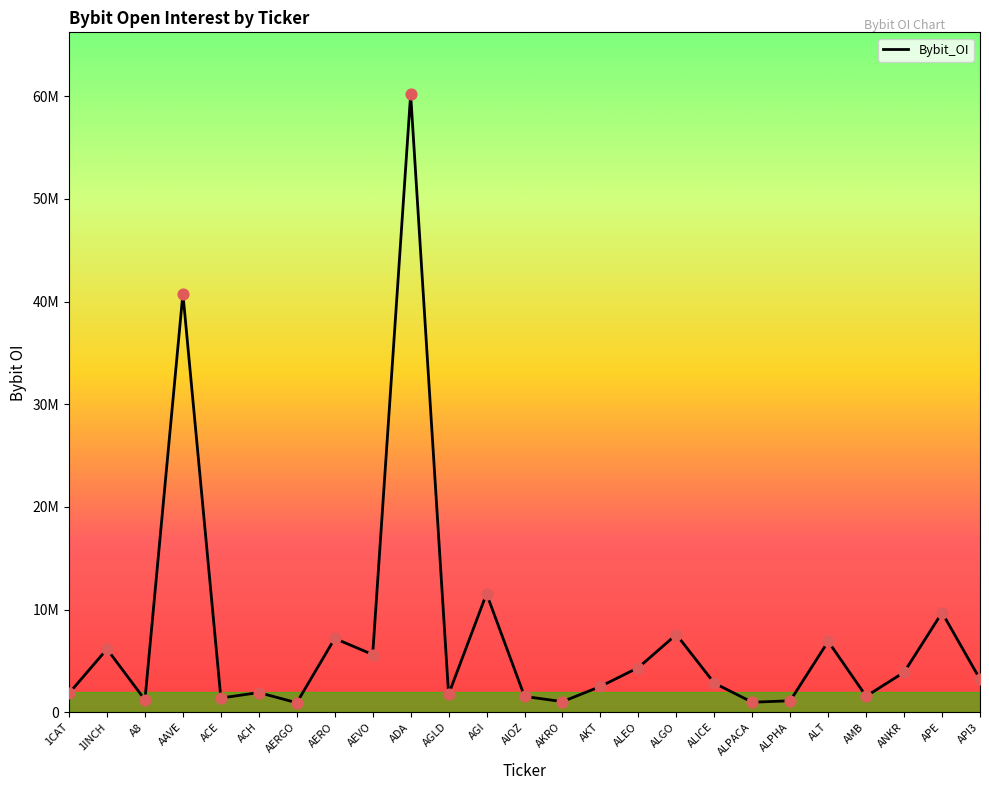

What is the ratio of the value at AERGO to the value at ALICE?

0.3